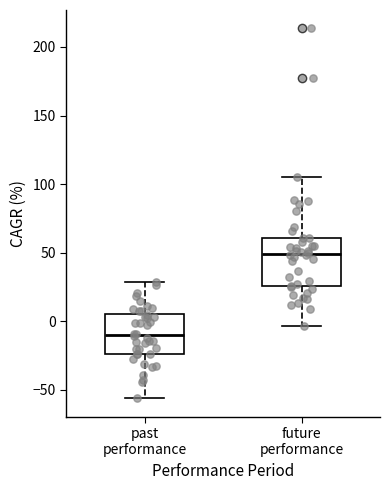

Comparing the boxes themselves (not the whiskers), which one is the tallest?

future performance